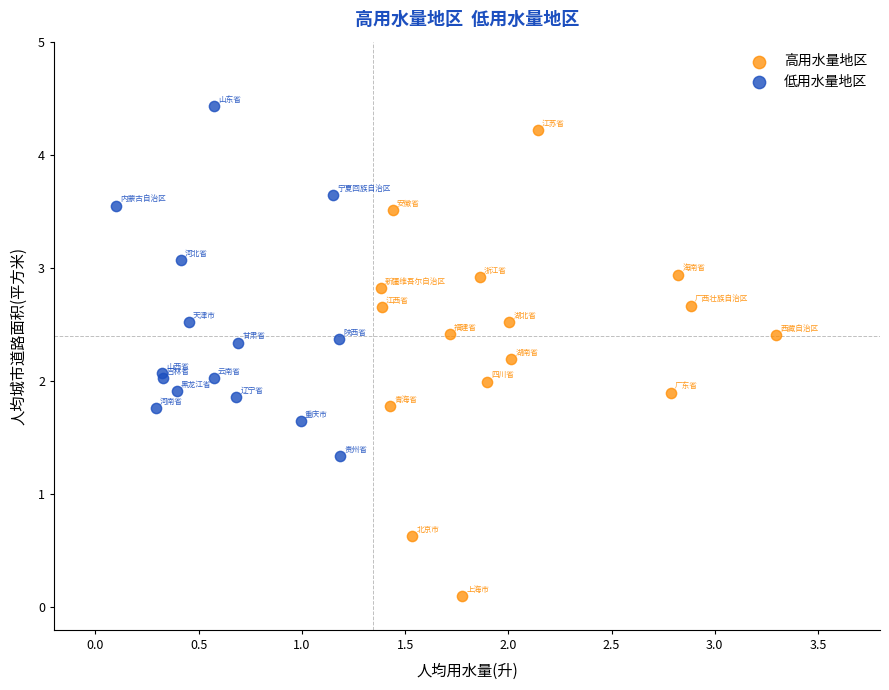

Which series contains the lowest Y value?

高用水量地区